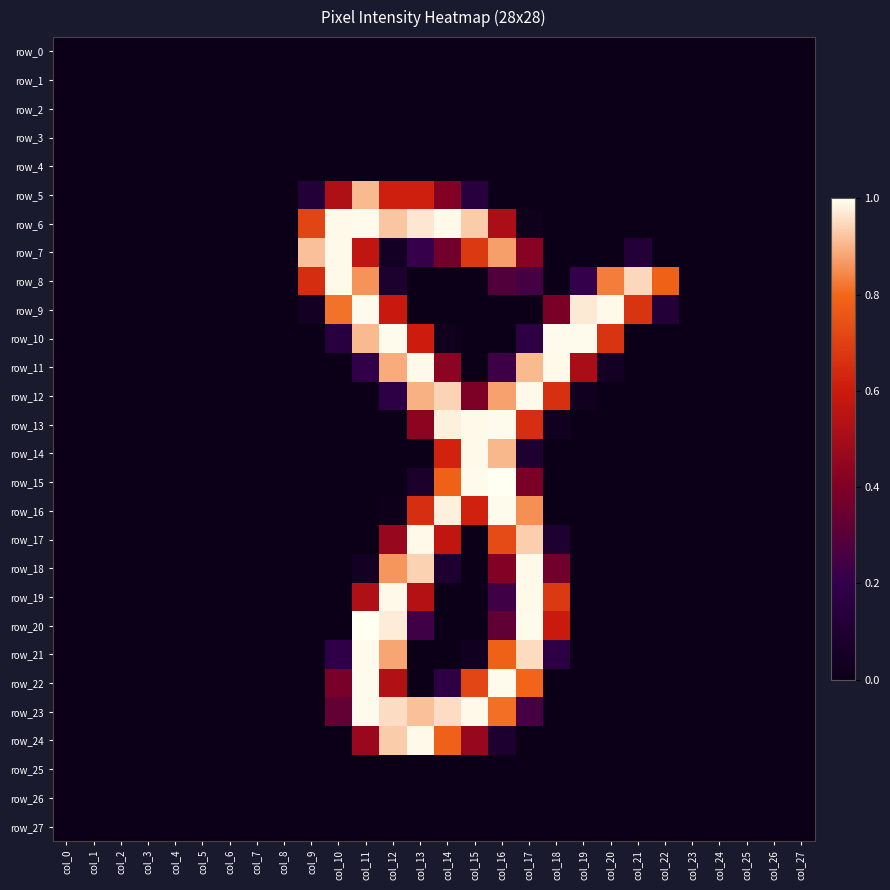

Which category has the highest value across all series?

col_16